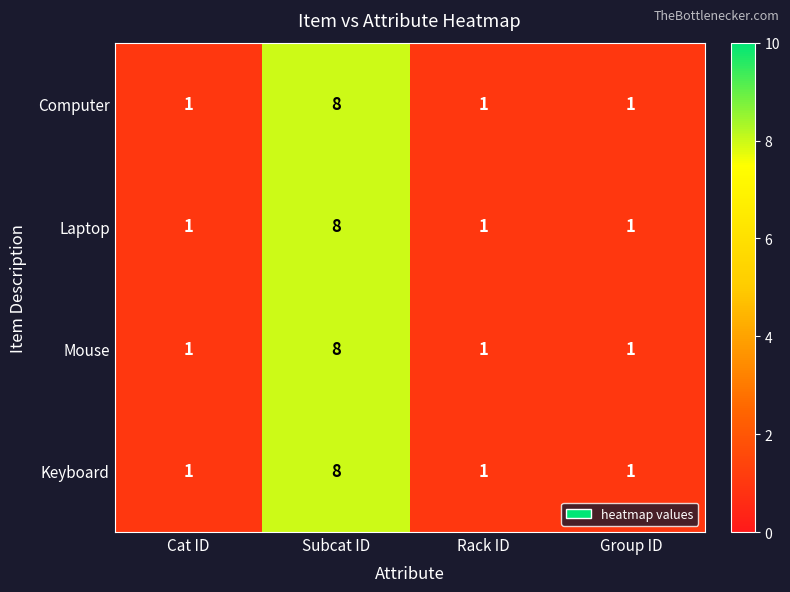

Reading right to left, transcribe all the data shown in this chart.

Computer: 1	1	8	1
Laptop: 1	1	8	1
Mouse: 1	1	8	1
Keyboard: 1	1	8	1